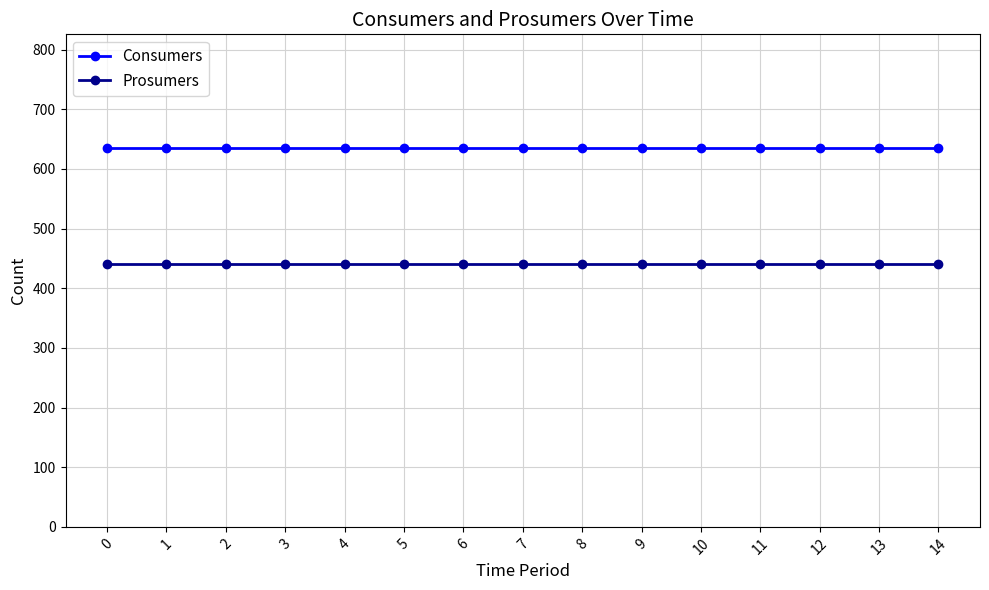

What is the spread (max minus min) of values at 7?

195